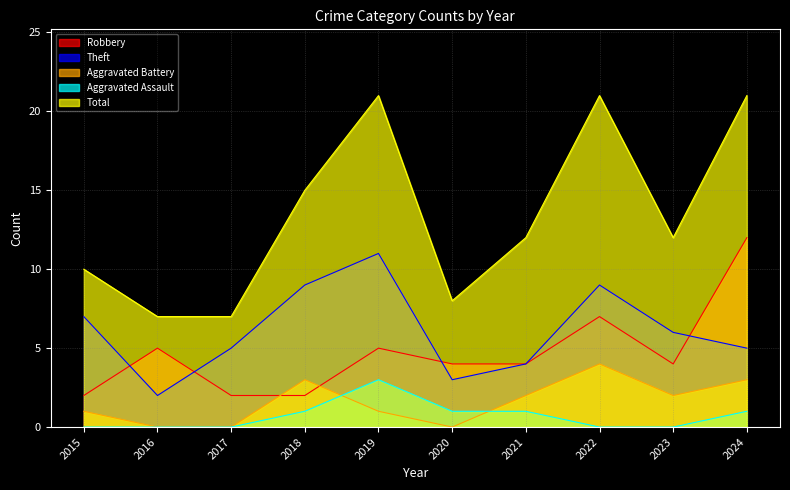

What is the difference between the maximum and second lowest values in the Aggravated Battery series?

4